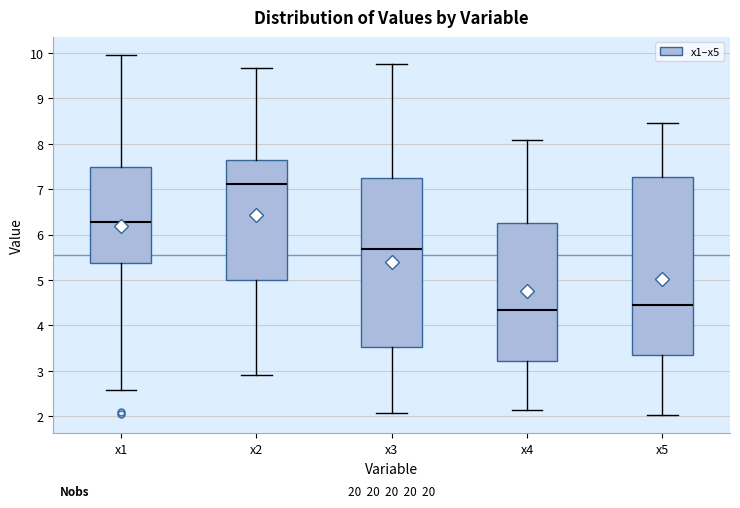

Reading left to right, read every box against the y-axis: the position of its median line, the range the box covers, and the ends of its whiskers. The values are not printed on the chart, so give them approximately, as read against the axis.

x1: median 6.3, box 5.4 to 7.5, whiskers 2.6 to 10.0
x2: median 7.1, box 5.0 to 7.6, whiskers 2.9 to 9.7
x3: median 5.7, box 3.5 to 7.3, whiskers 2.1 to 9.8
x4: median 4.3, box 3.2 to 6.3, whiskers 2.1 to 8.1
x5: median 4.5, box 3.3 to 7.3, whiskers 2.0 to 8.5